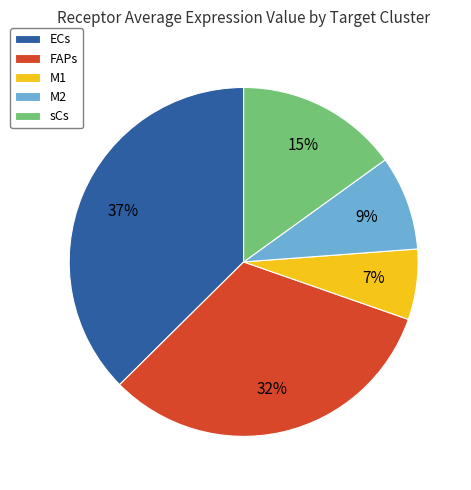

Is there a majority slice in this chart?

No